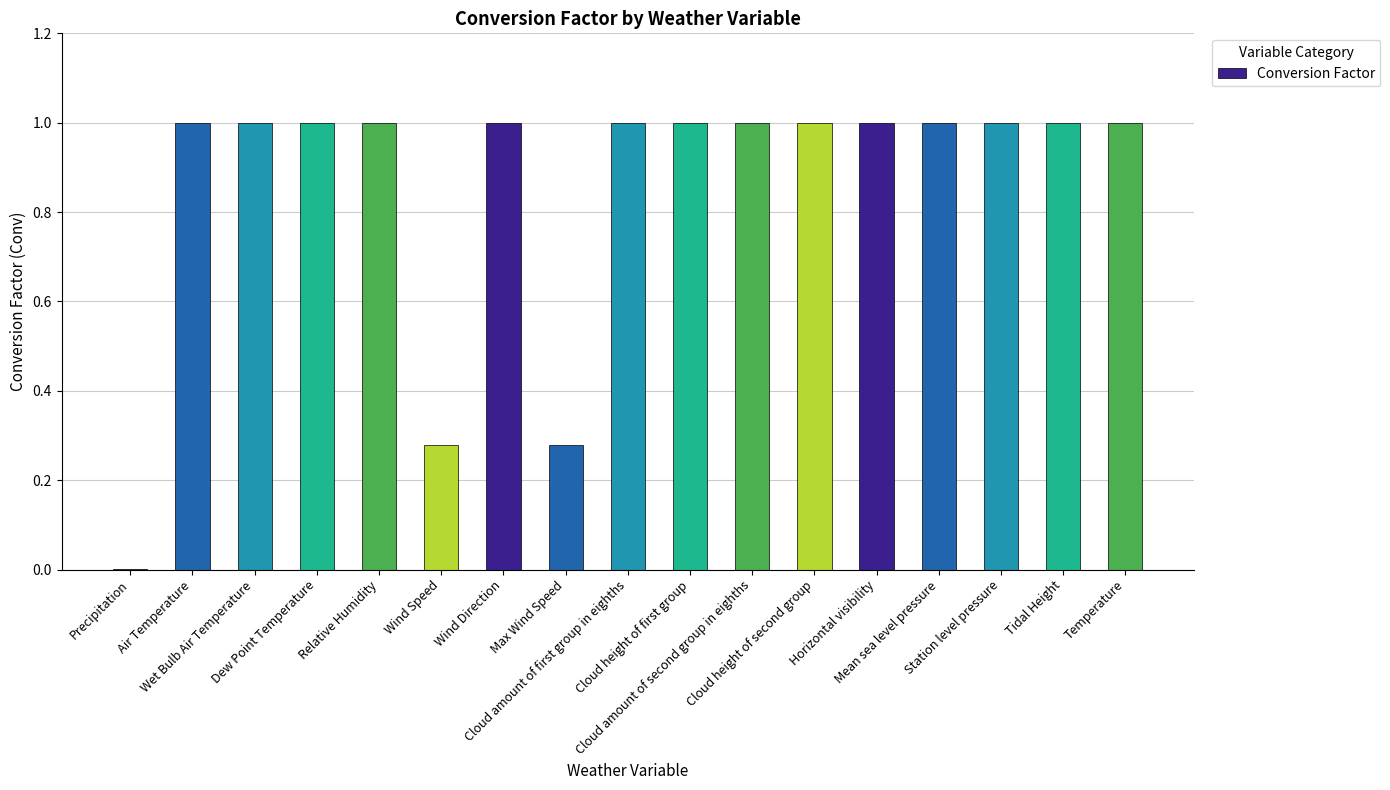

What is the ratio of the value at Horizontal visibility to the value at Cloud amount of second group in eighths?

1.0